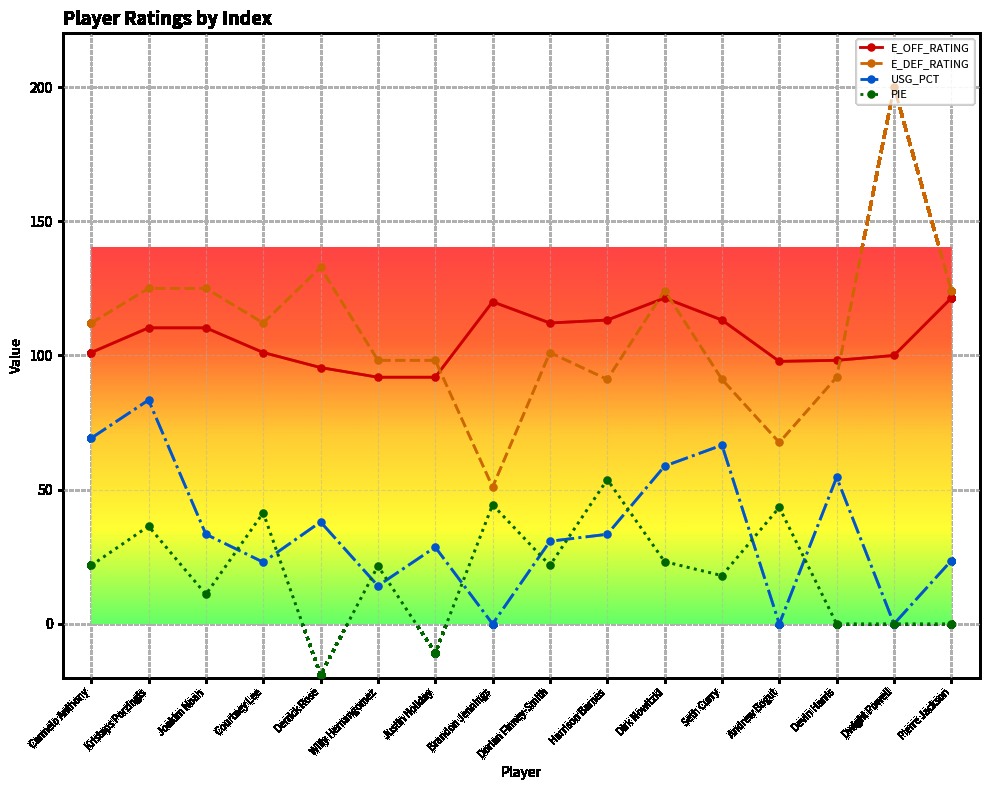

At which category is the sum across all series the highest?

Kristaps Porzingis